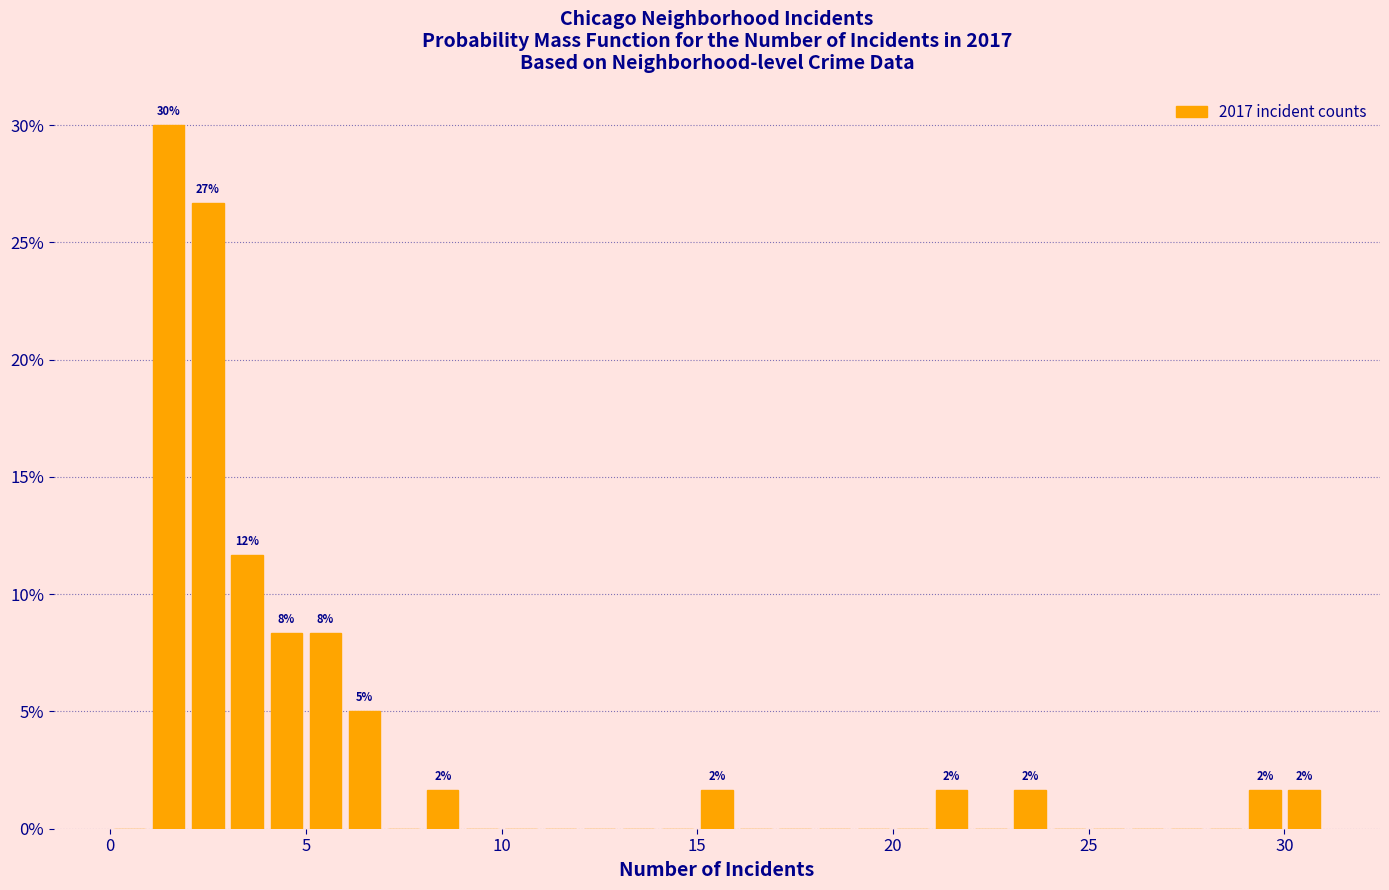

Around what value on the x-axis is the tallest bar? Give the approximate position of its centre, as read against the axis.

1.5